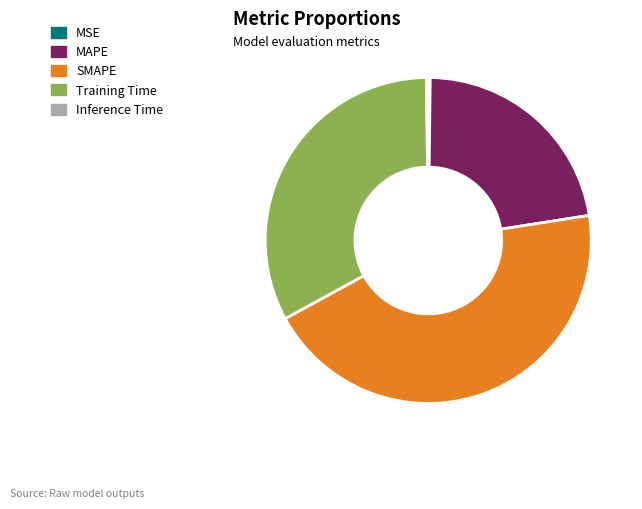

True or false: Training Time accounts for 33% of the total.

True